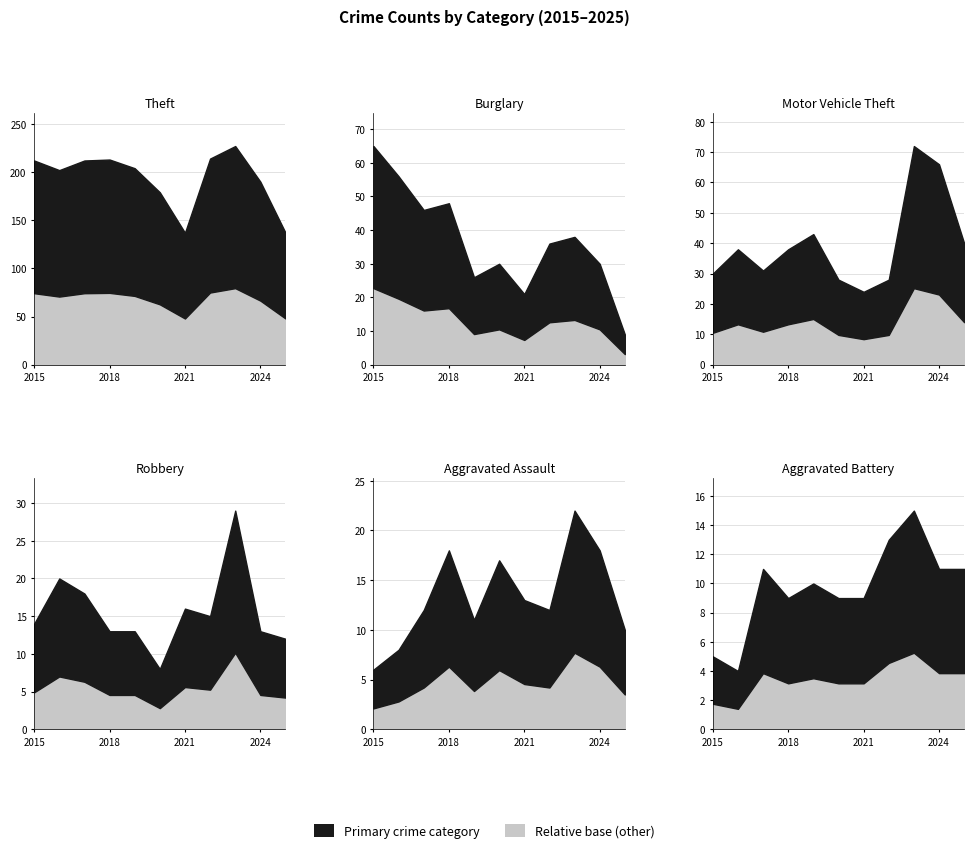

Reading left to right, transcribe all the data shown in this chart.

Theft: 212	202	212	213	204	179	137	214	227	190	137
Burglary: 65	56	46	48	26	30	21	36	38	30	9
Motor Vehicle Theft: 30	38	31	38	43	28	24	28	72	66	40
Robbery: 14	20	18	13	13	8	16	15	29	13	12
Aggravated Assault: 6	8	12	18	11	17	13	12	22	18	10
Aggravated Battery: 5	4	11	9	10	9	9	13	15	11	11